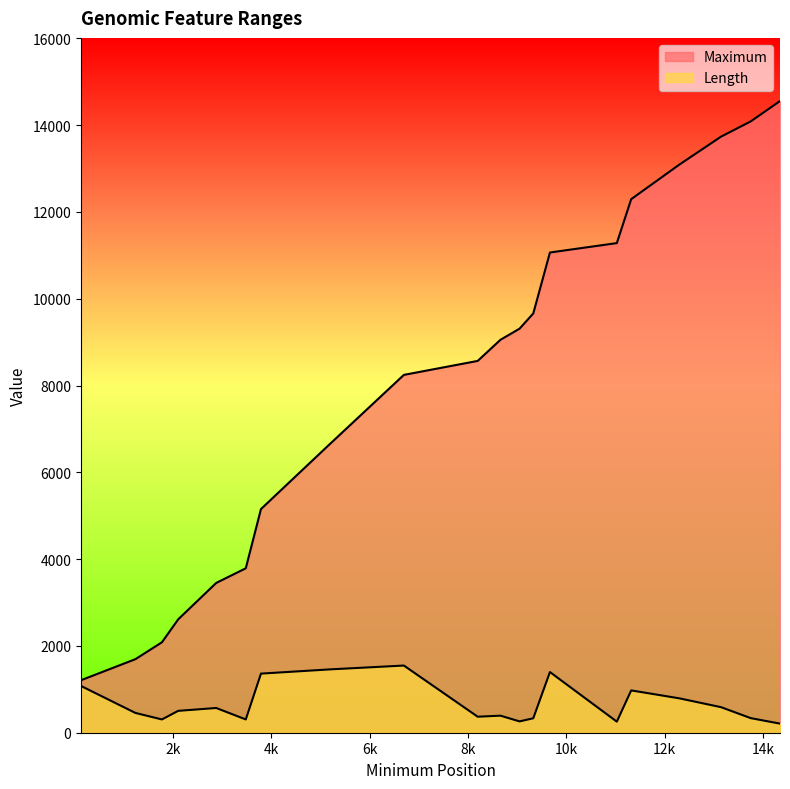

Which series has the largest range (max minus min)?

Maximum